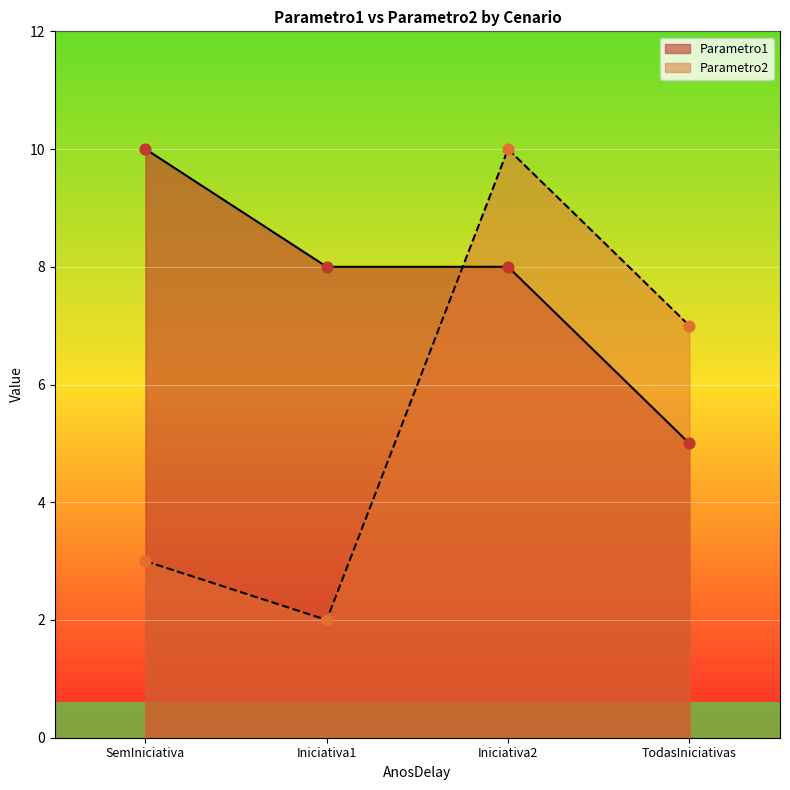

Which series has the largest total across all categories?

Parametro1